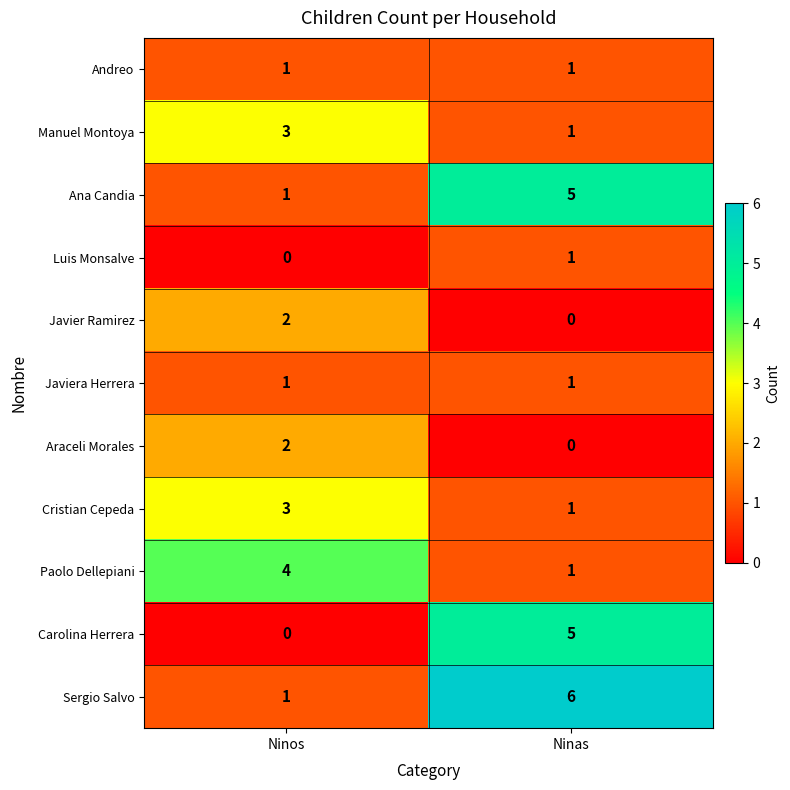

Reading right to left, what are all the values shown in this chart?

Andreo: Ninas=1	Ninos=1
Manuel Montoya: Ninas=1	Ninos=3
Ana Candia: Ninas=5	Ninos=1
Luis Monsalve: Ninas=1	Ninos=0
Javier Ramirez: Ninas=0	Ninos=2
Javiera Herrera: Ninas=1	Ninos=1
Araceli Morales: Ninas=0	Ninos=2
Cristian Cepeda: Ninas=1	Ninos=3
Paolo Dellepiani: Ninas=1	Ninos=4
Carolina Herrera: Ninas=5	Ninos=0
Sergio Salvo: Ninas=6	Ninos=1